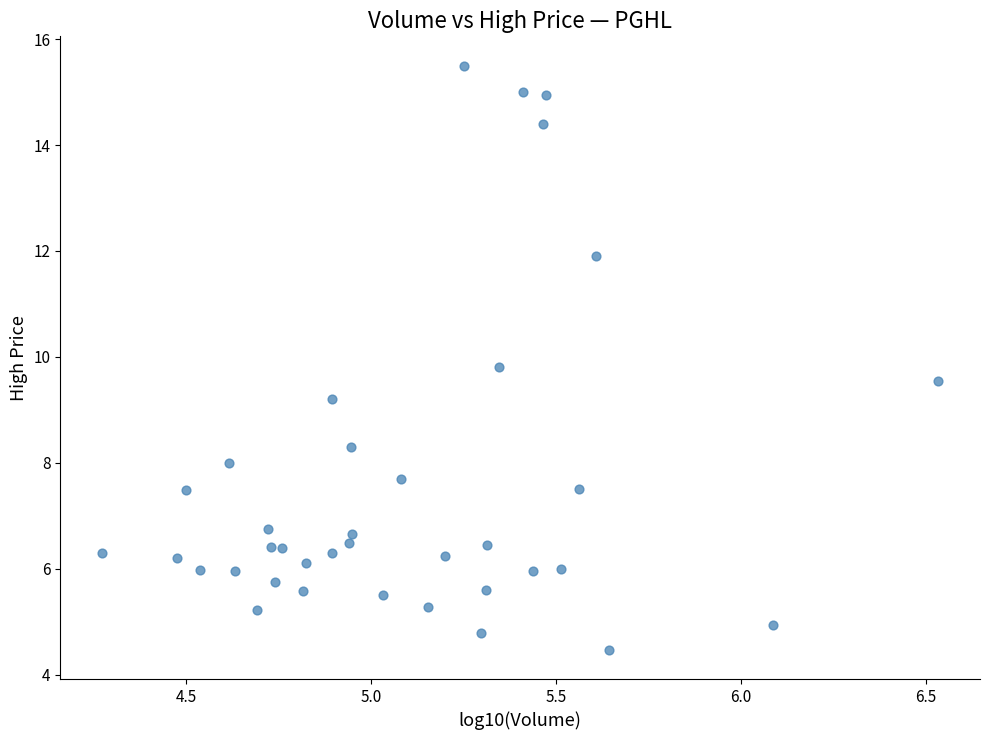

What is the range of Y values (max minus min)?

11.0